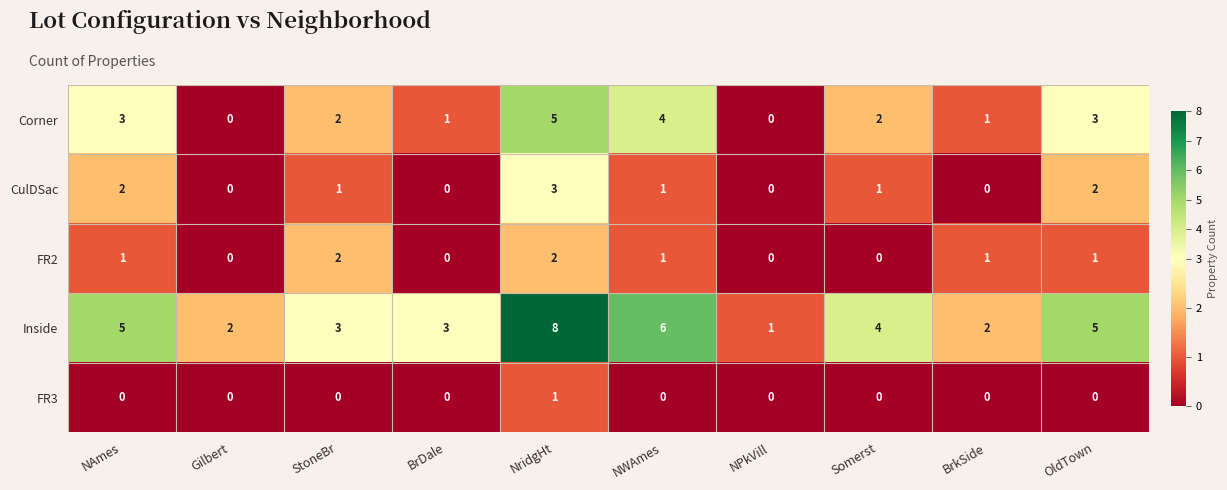

What is the maximum value for CulDSac?

3